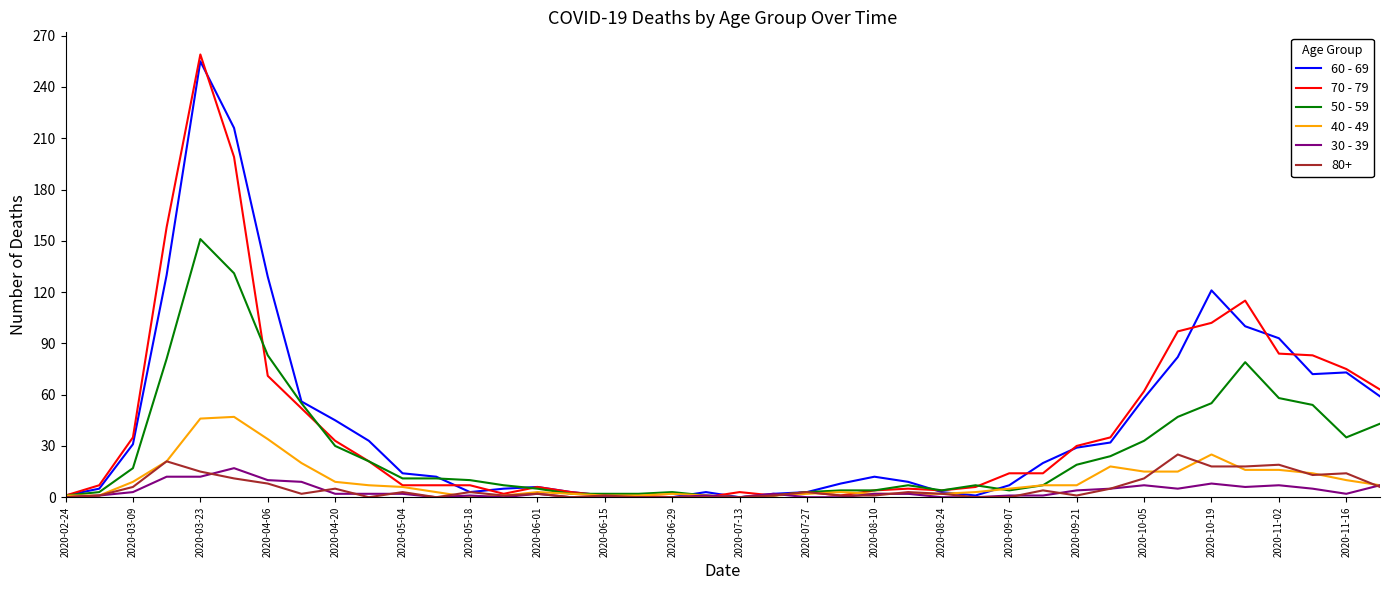

Which series has the largest range (max minus min)?

70 - 79